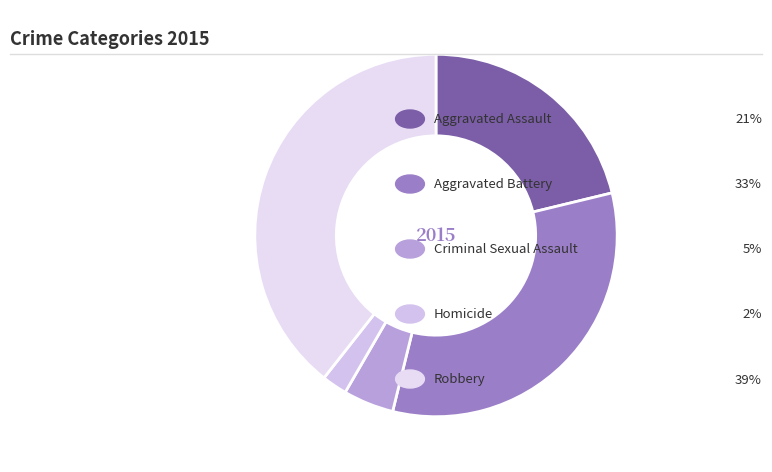

Which category has the biggest portion of the pie?

Robbery